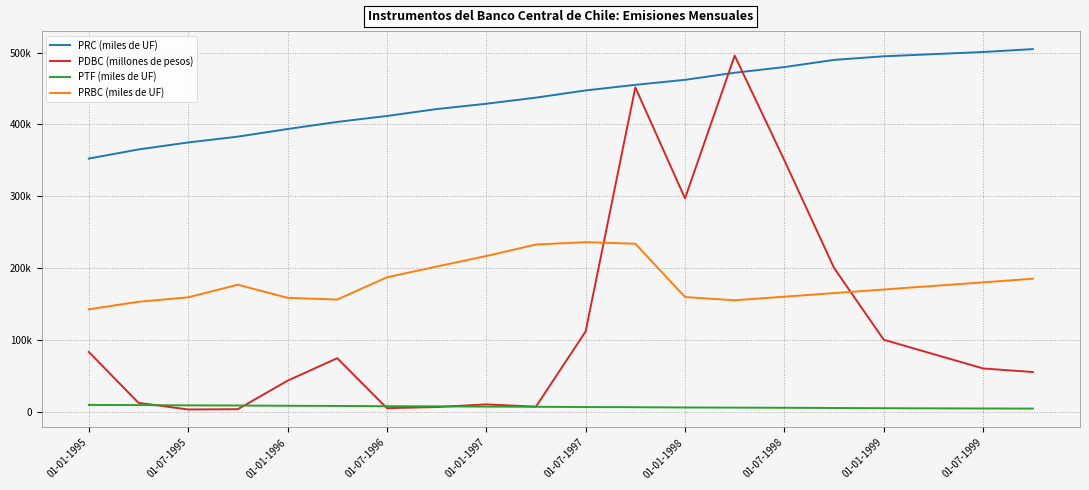

Where does the PRBC (miles de UF) series first go above 175000?

01-10-1995